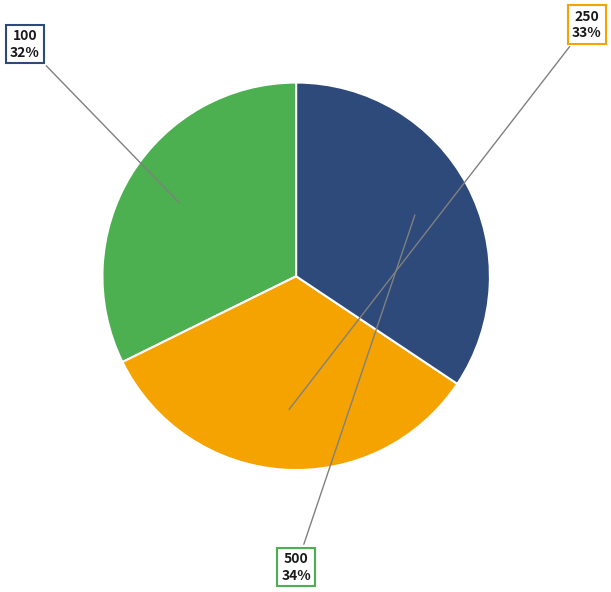

To the nearest percent, what is the difference between the 250 and 100 slice percentages?

1%